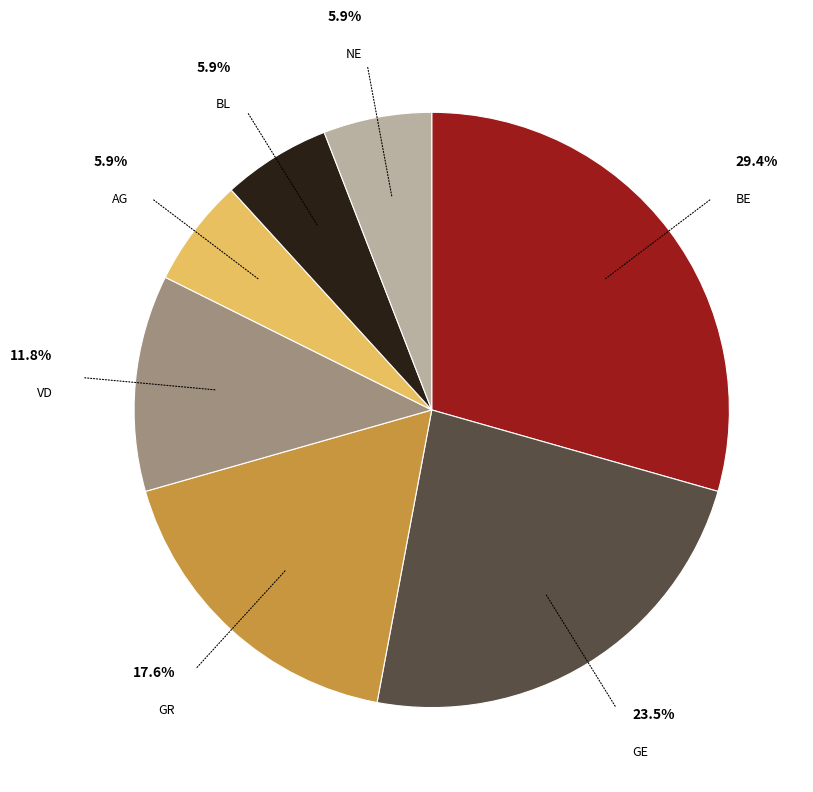

Does any single category account for the majority?

No